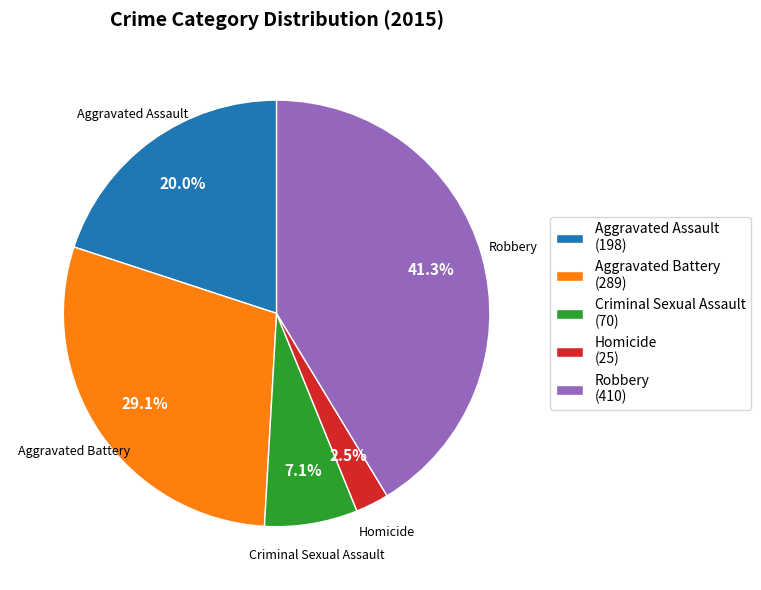

Which has a higher value, Homicide (25) or Aggravated Assault (198)?

Aggravated Assault (198)